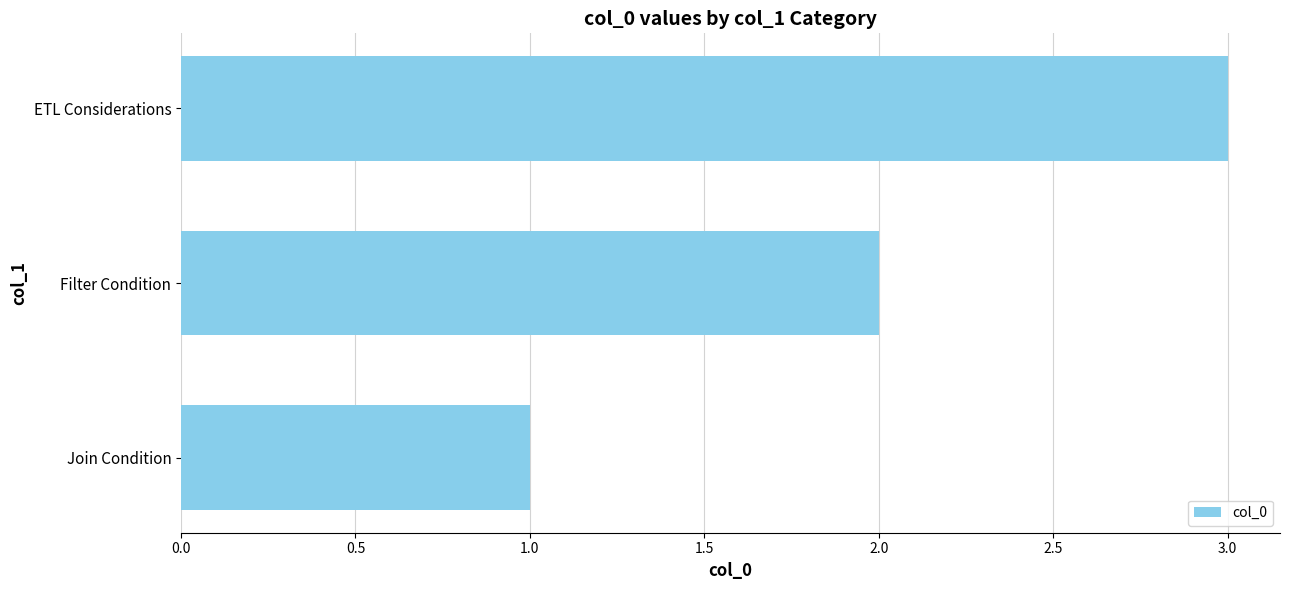

Between ETL Considerations and Filter Condition, which is larger?

ETL Considerations